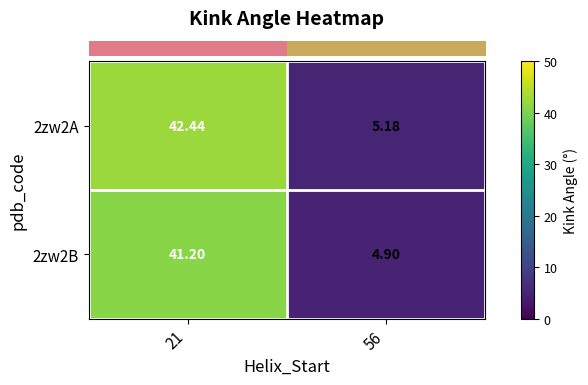

Is the value of 2zw2B at 56 greater than the value of 2zw2A at 21?

No